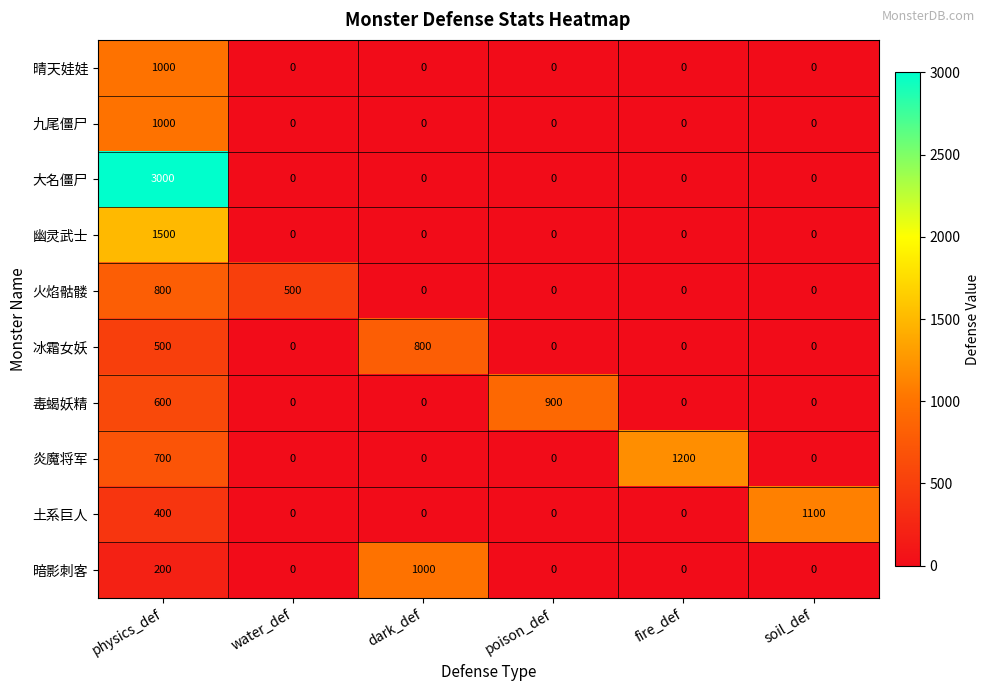

Count the 火焰骷髅 values in the range 0 to 500.

5